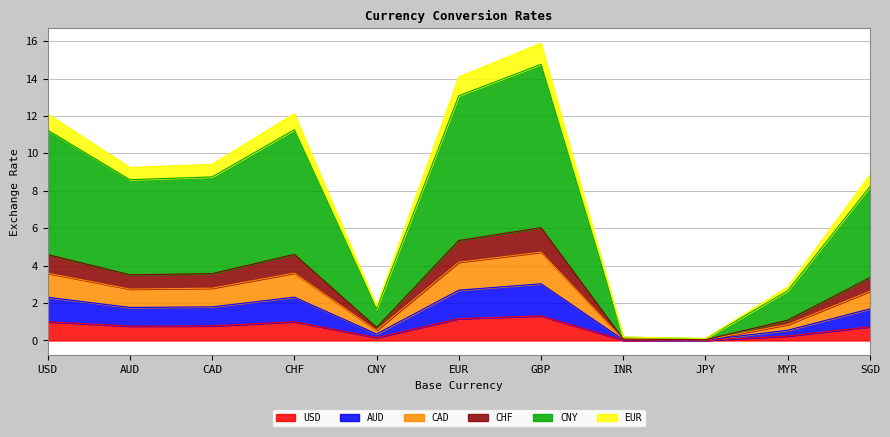

Does the chart display data point markers on the line(s)?

No